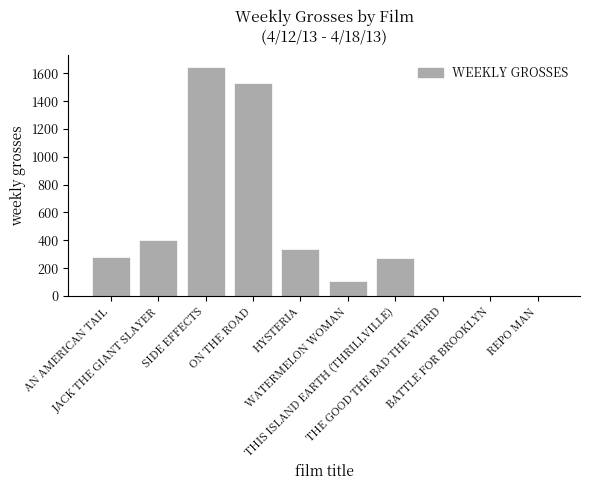

Are the bars horizontal?

No